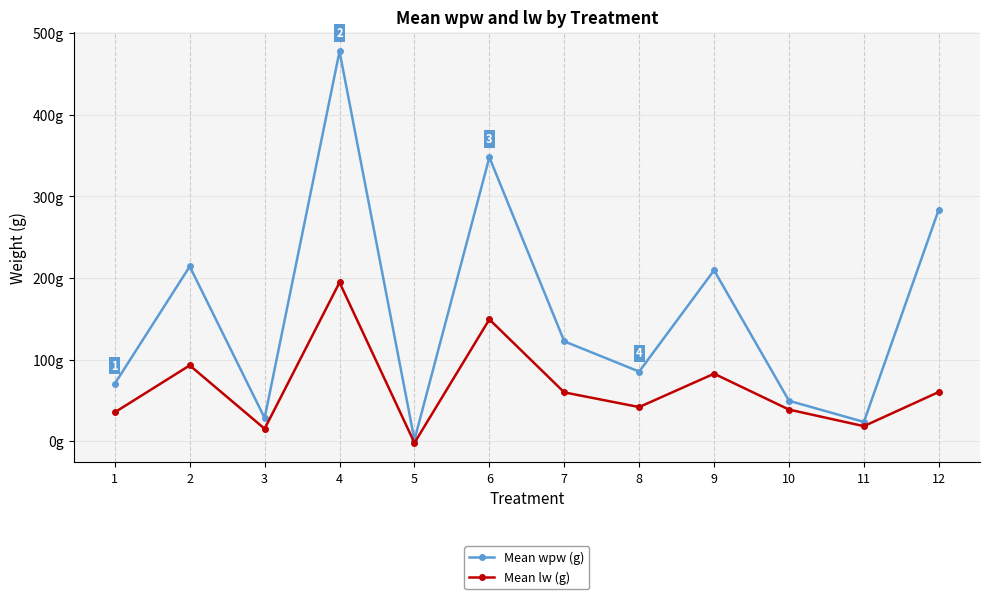

List the labels in order of Mean lw (g) value, largest first.

4, 6, 2, 9, 12, 7, 8, 10, 1, 11, 3, 5